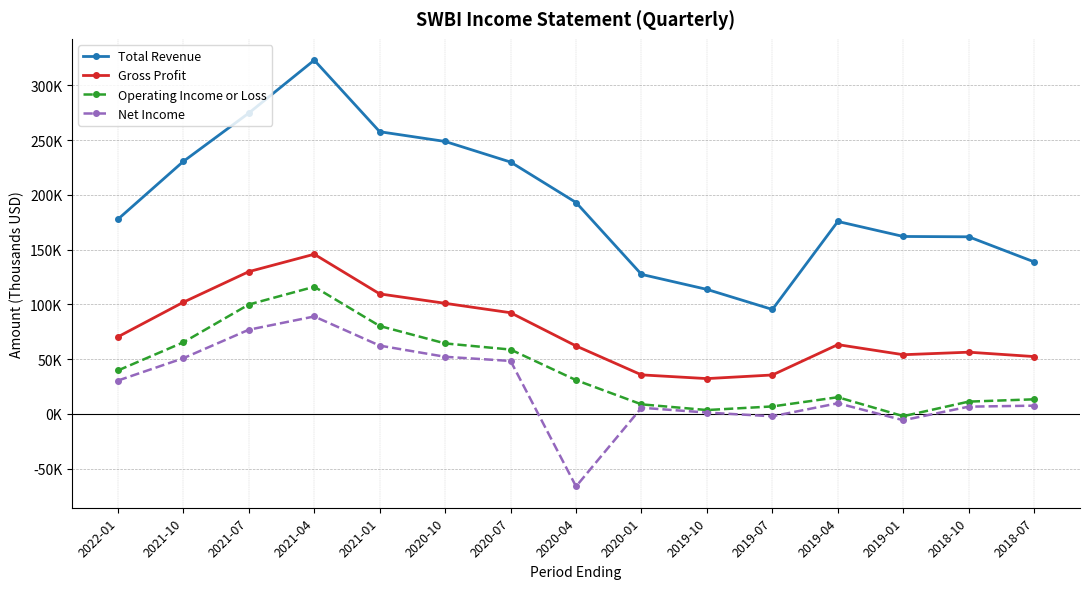

What are all the series names shown in the legend?

Total Revenue, Gross Profit, Operating Income or Loss, Net Income